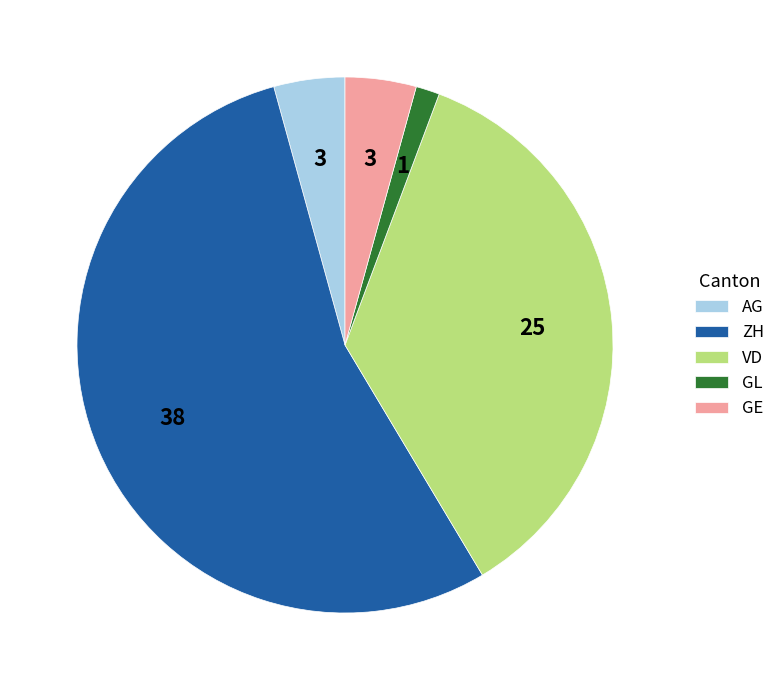

The VD slice represents 41% of the pie. True or false?

False